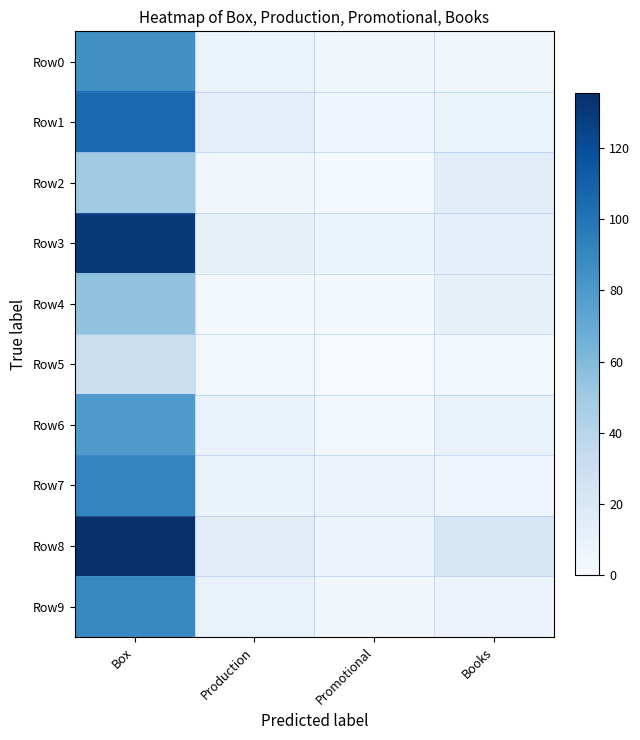

Which series has the largest total across all categories?

Row8